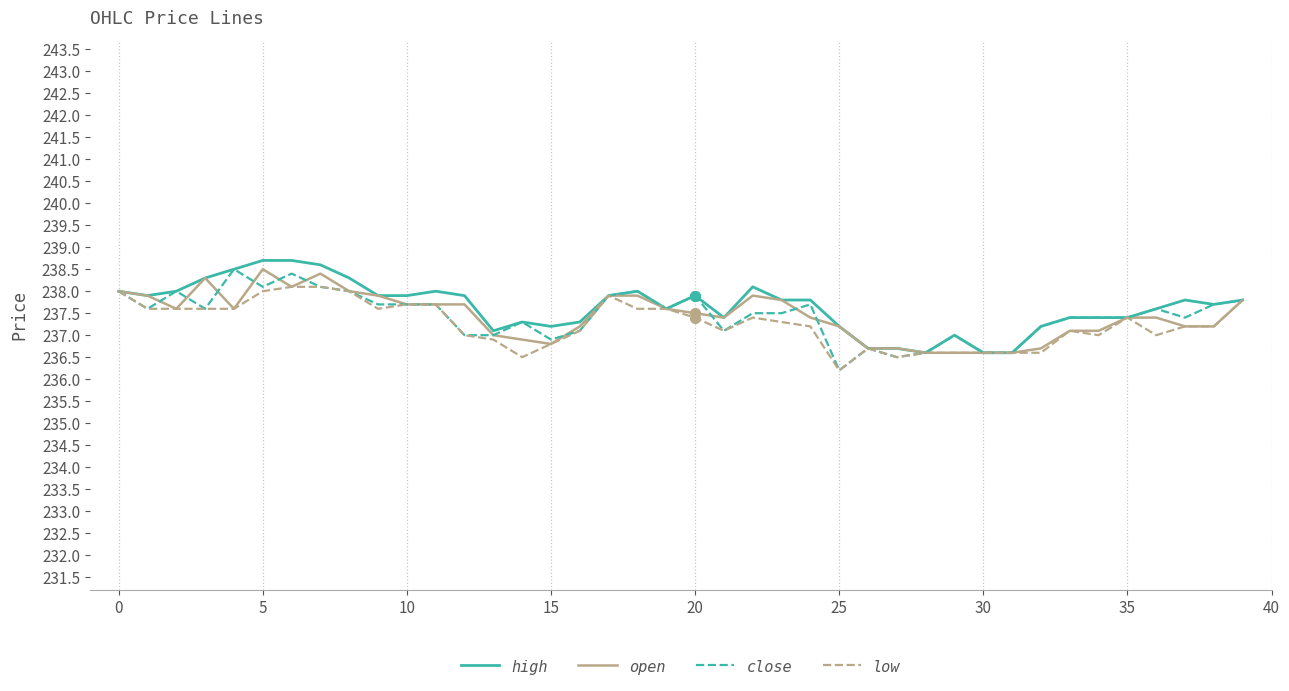

What is the greatest value displayed?

238.7